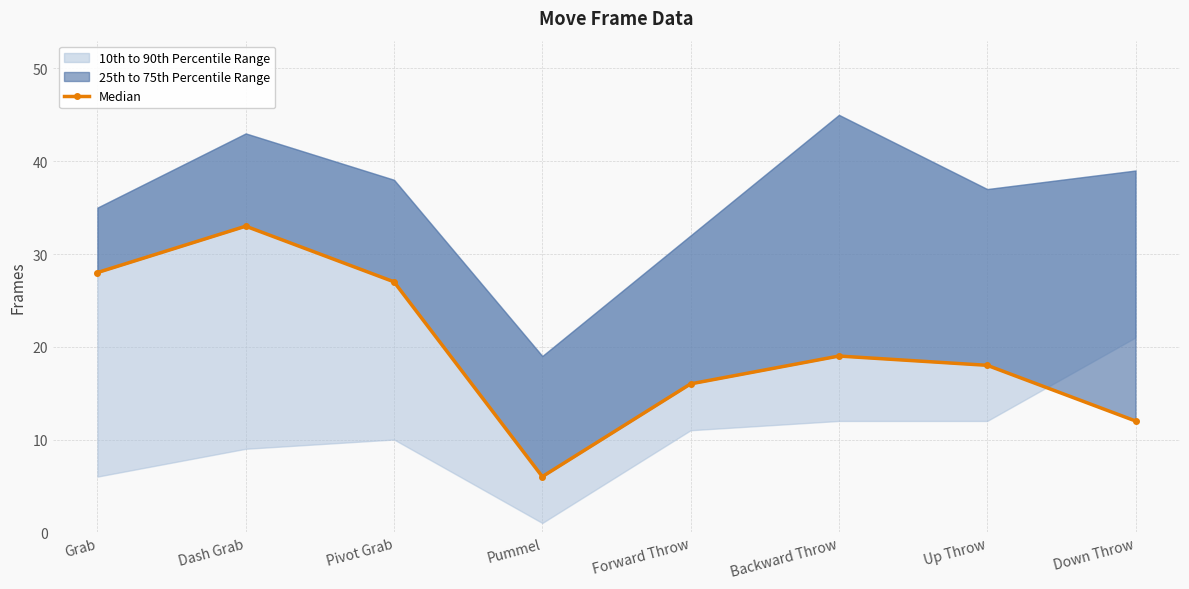

Between Up Throw and Backward Throw, which is larger?

Backward Throw